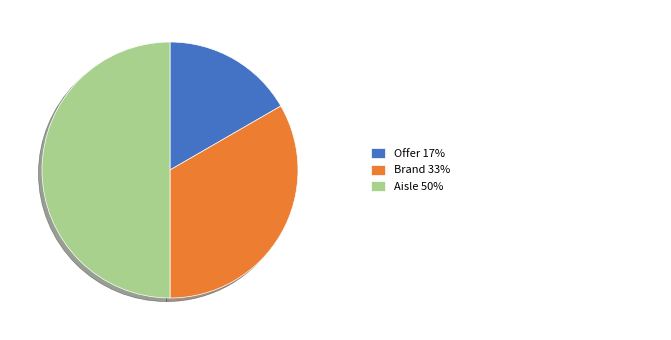

Count the number of slices in the pie.

3